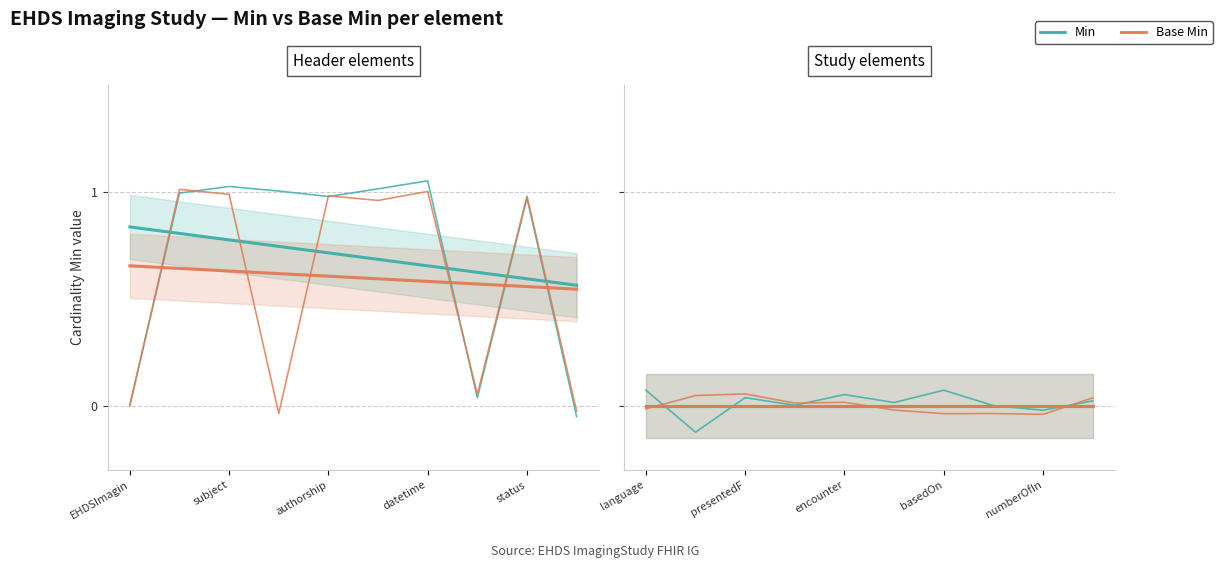

What is the lowest value of the Min series?

-0.1